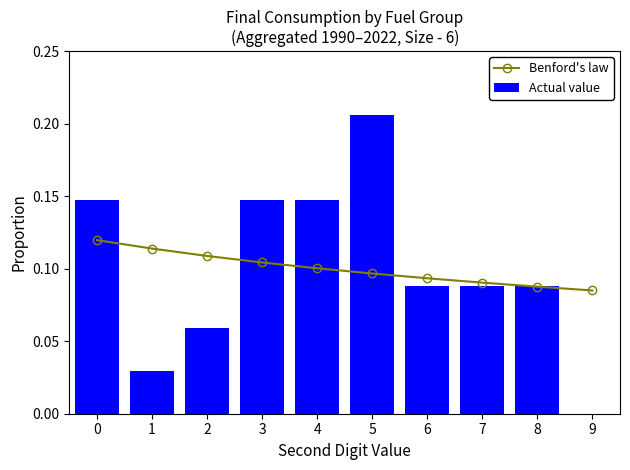

Rank the series by their maximum value, from highest to lowest.

Actual value, Benford's law